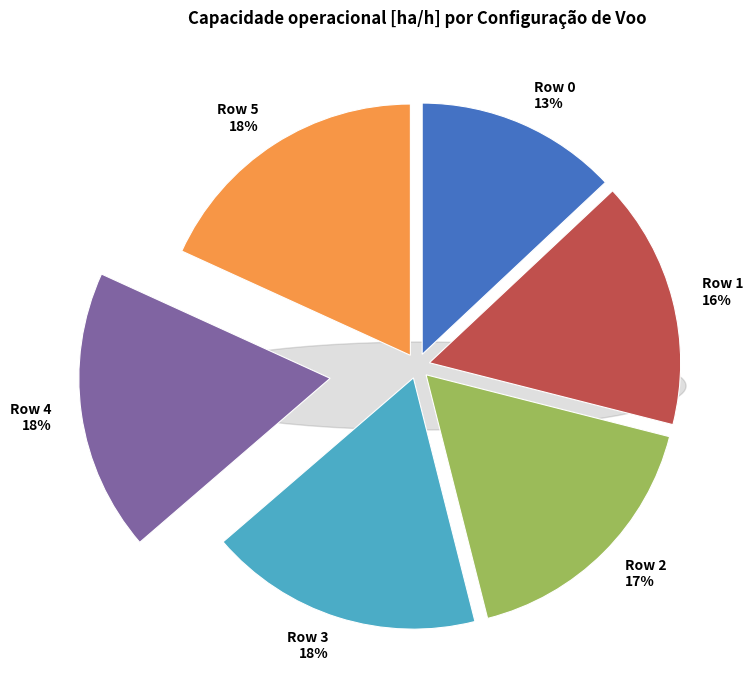

Is it true that Row 3 is 23% of the pie?

False